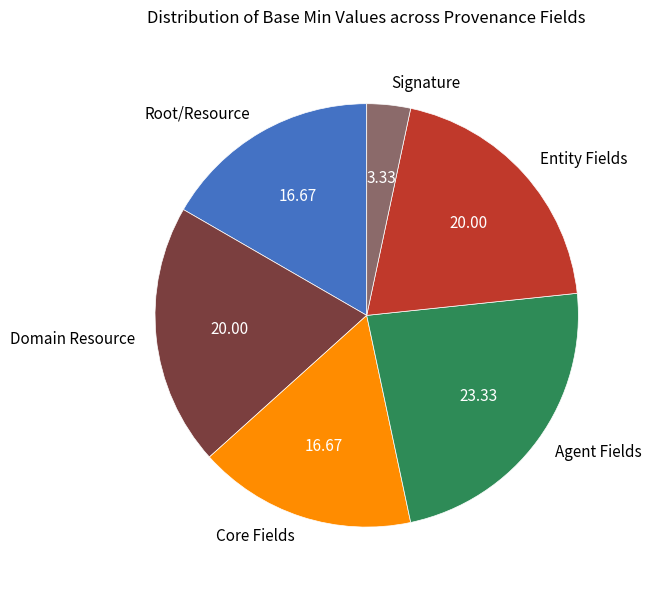

Does any single category account for the majority?

No